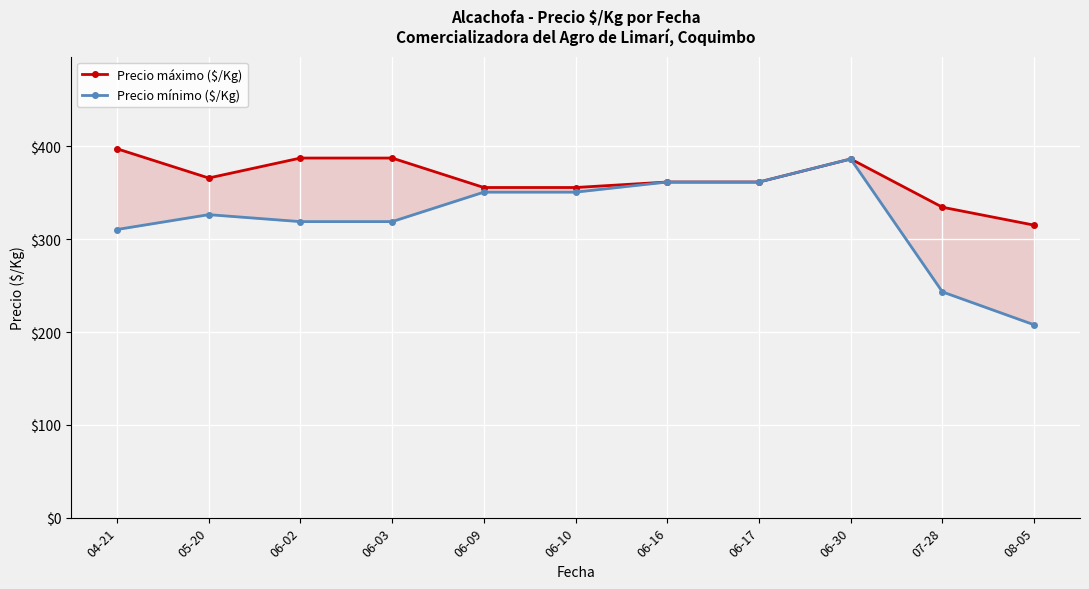

Is the value of Precio máximo ($/Kg) at 06-03 greater than the value of Precio mínimo ($/Kg) at 06-17?

Yes